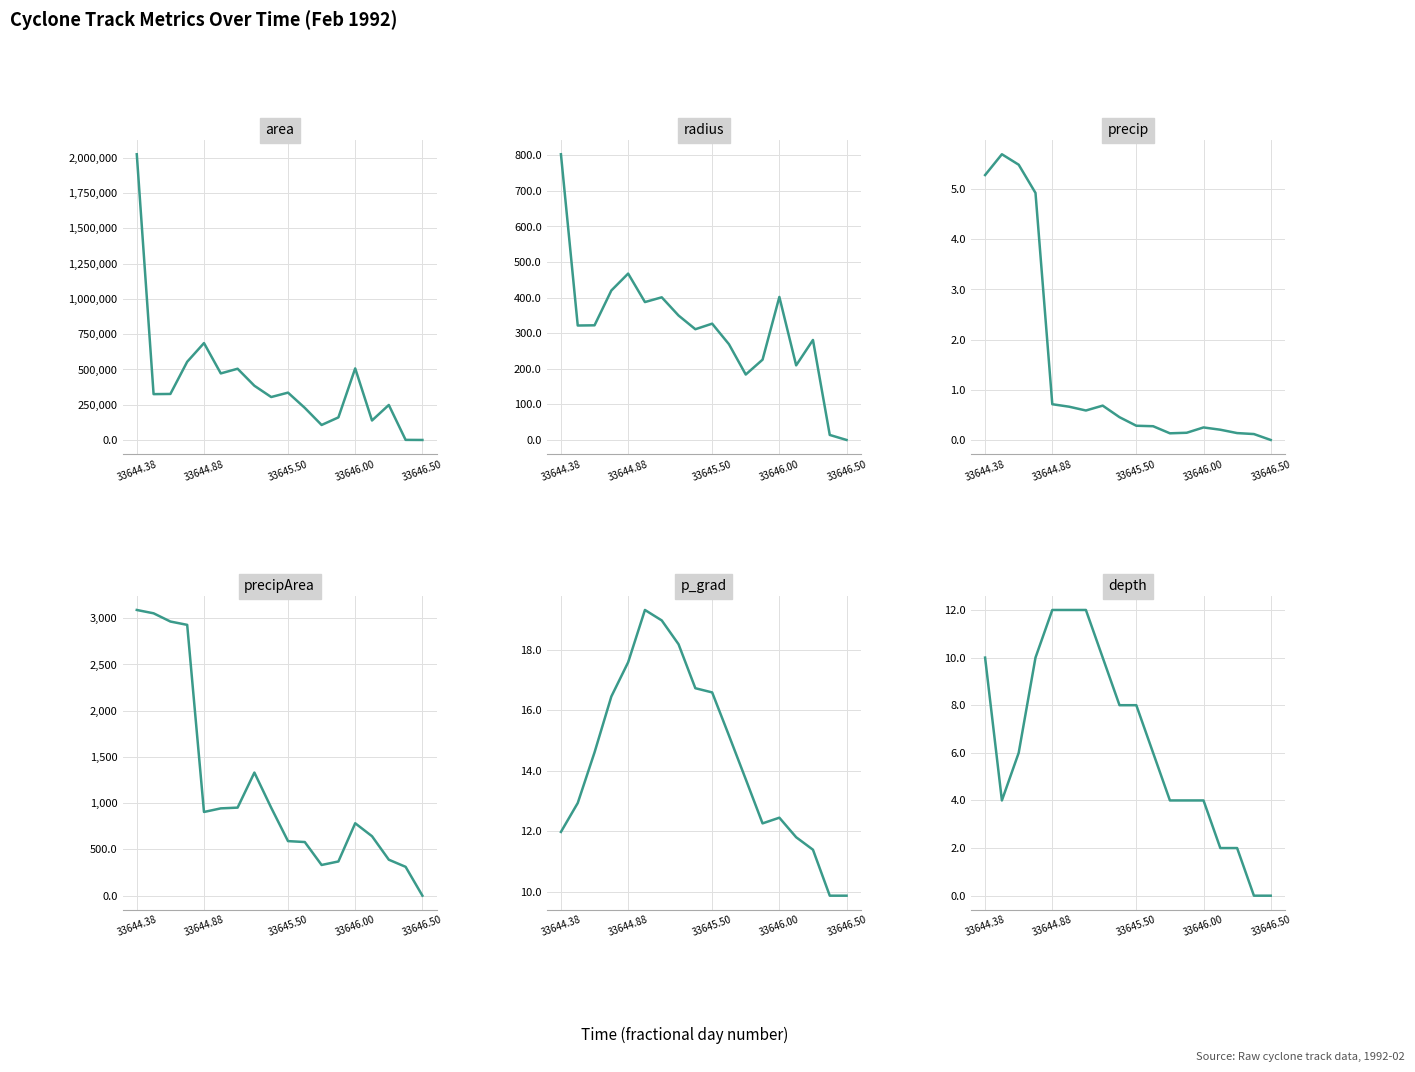

What is the greatest value displayed?

2025625.0